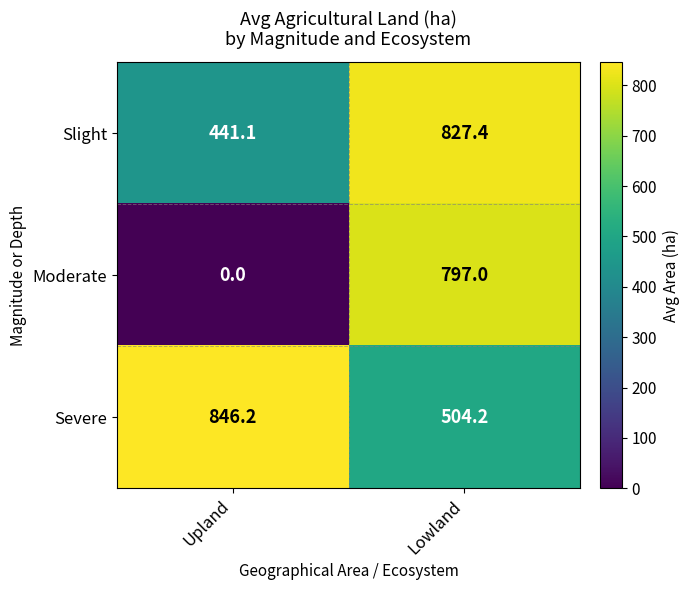

At how many categories does at least one series exceed 660?

2